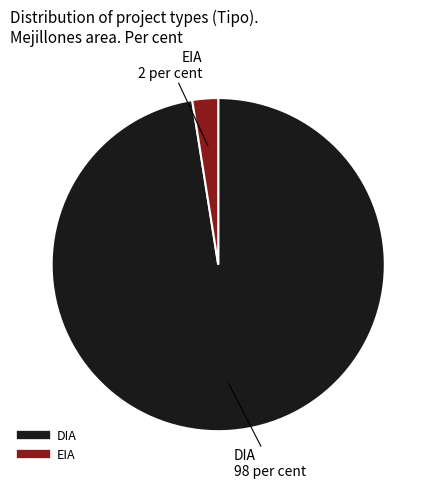

True or false: EIA accounts for 3% of the total.

True